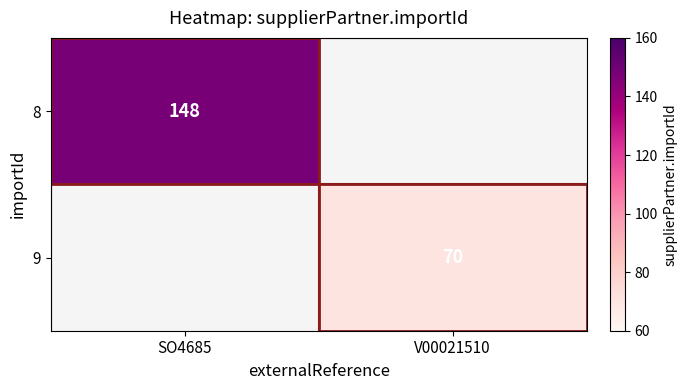

The value of 9 at V00021510 is 70. True or false?

True